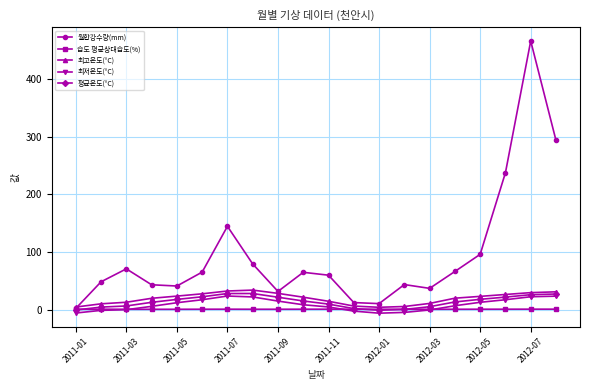

What is the greatest value displayed?

466.2